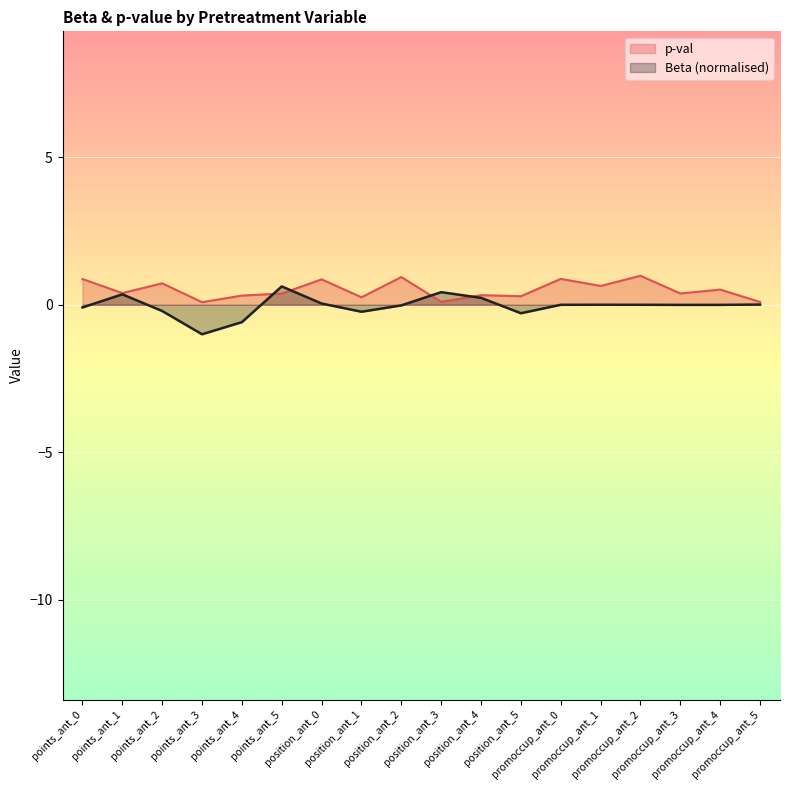

What is the label of the 9th point from the left?

position_ant_2